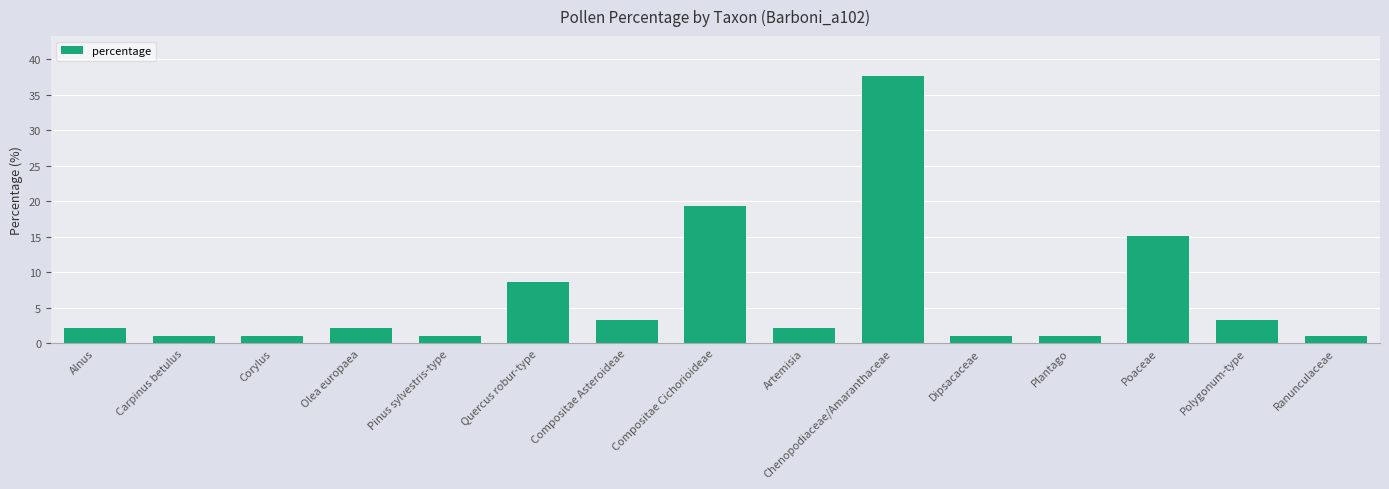

What is the average value?

6.7